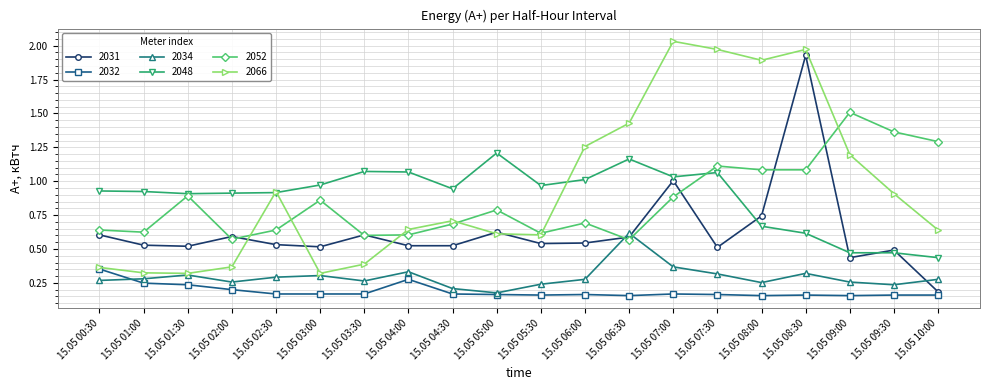

Which label corresponds to the largest value in the chart?

15.05 07:00